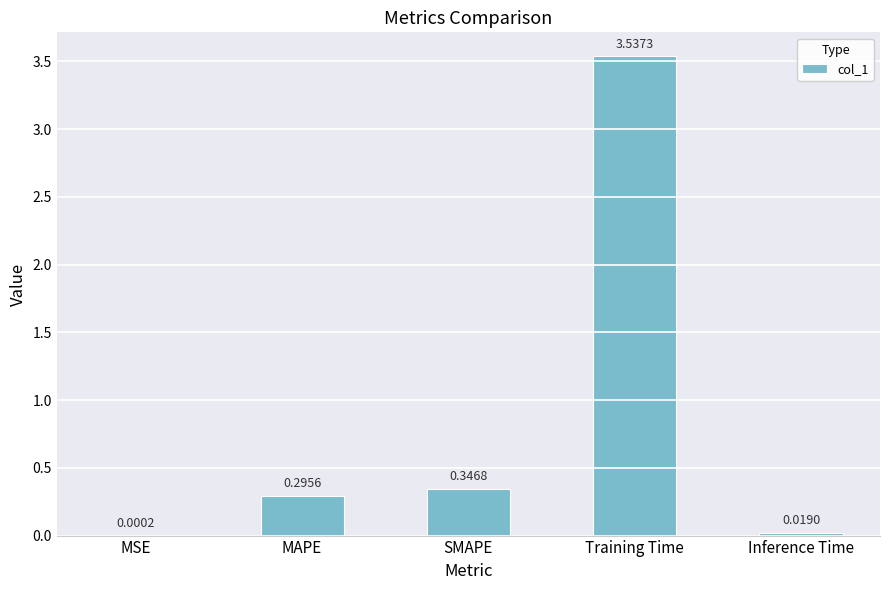

At which label is the value closest to 1?

SMAPE